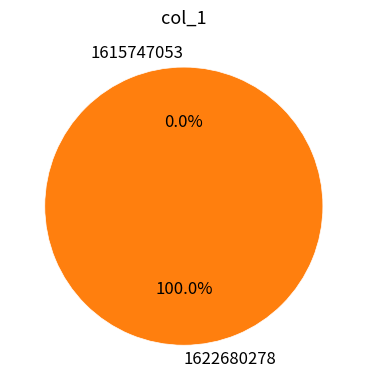

Is there any slice that represents more than half of the pie?

Yes